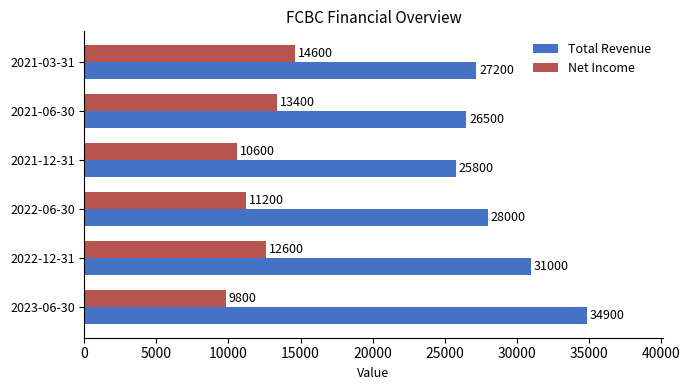

What is the difference between the maximum and minimum values in the Total Revenue series?

9100